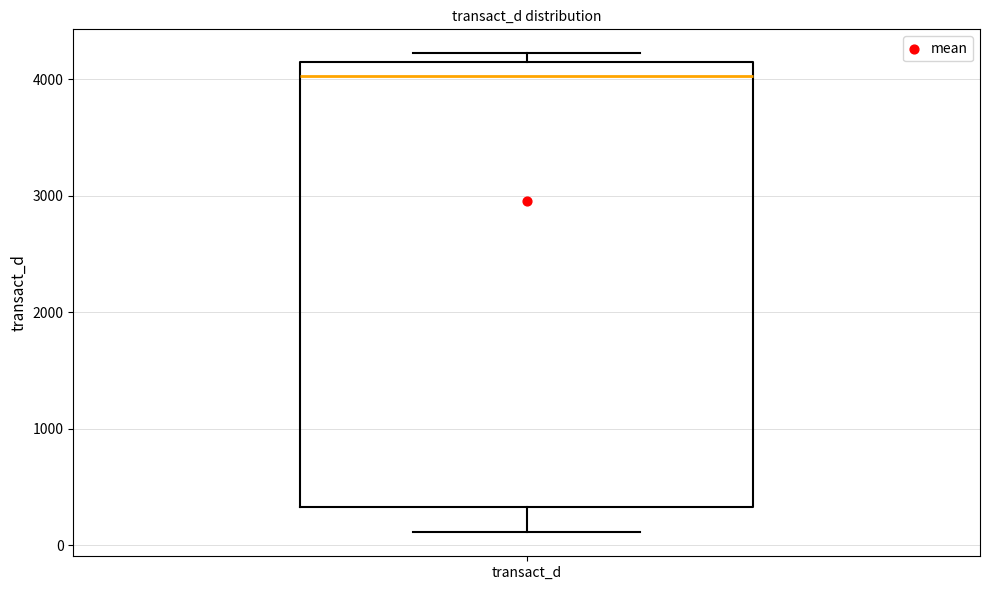

Read this box plot against the y-axis: the position of the median line, the range covered by the box, and the ends of both whiskers. The values are not printed on the chart, so give them approximately, as read against the axis.

median 4000, box 300 to 4100, whiskers 100 to 4200